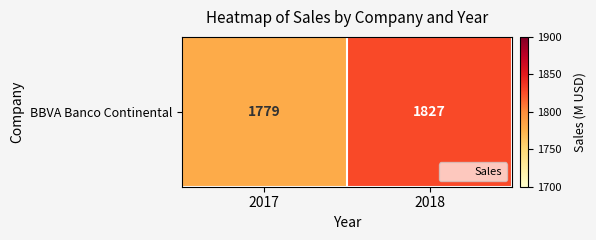

What is the change in value from 2017 to 2018?

+48